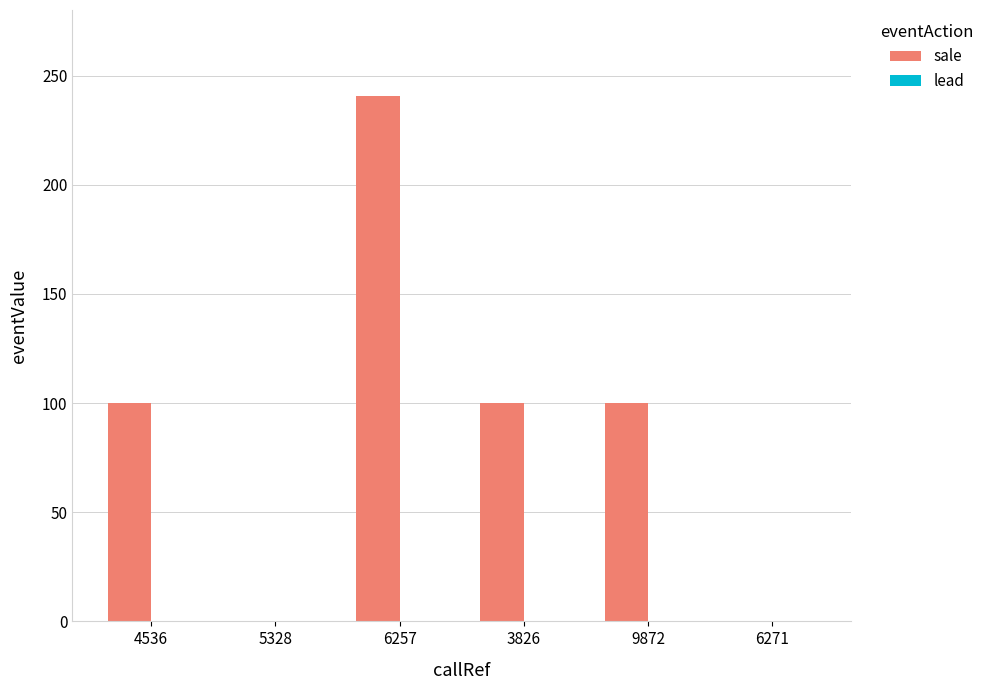

Which has a higher value, 6271 or 4536?

4536